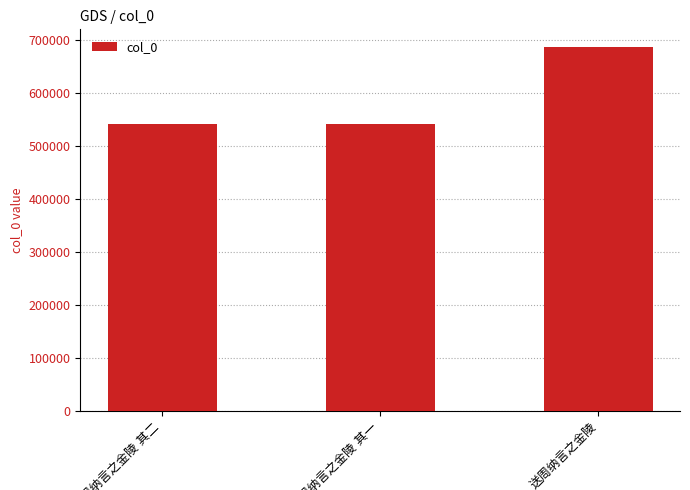

What is the value of the 3rd bar from the left?

686419